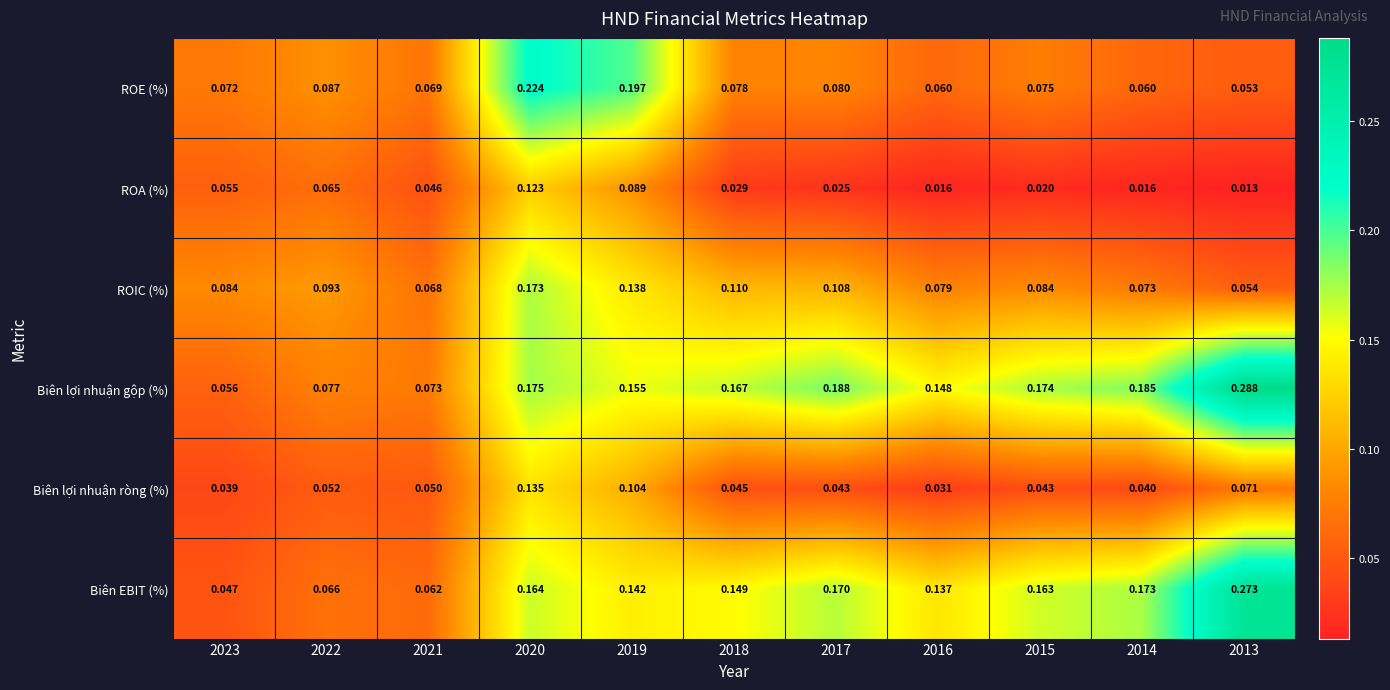

Which series changed the most between 2019 and 2017?

ROE (%)